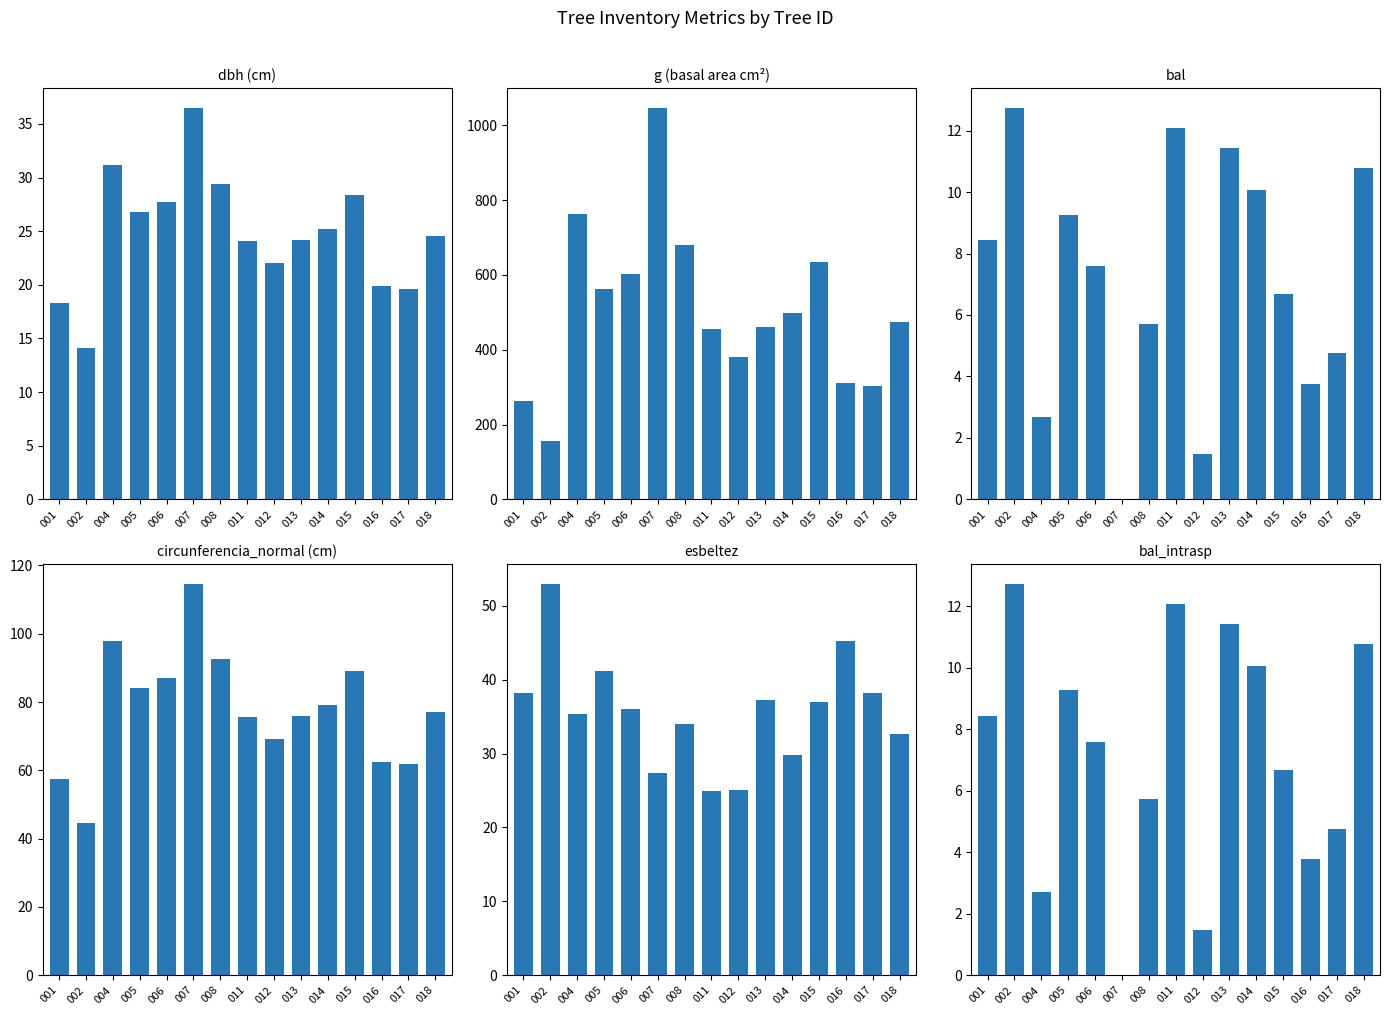

At how many categories does at least one series exceed 631?

4